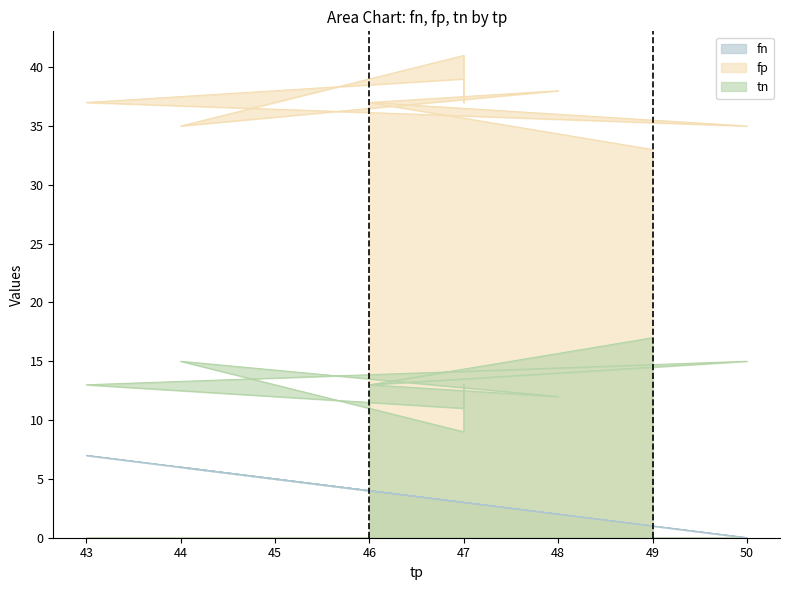

Between 46 and 46, which is larger?

46